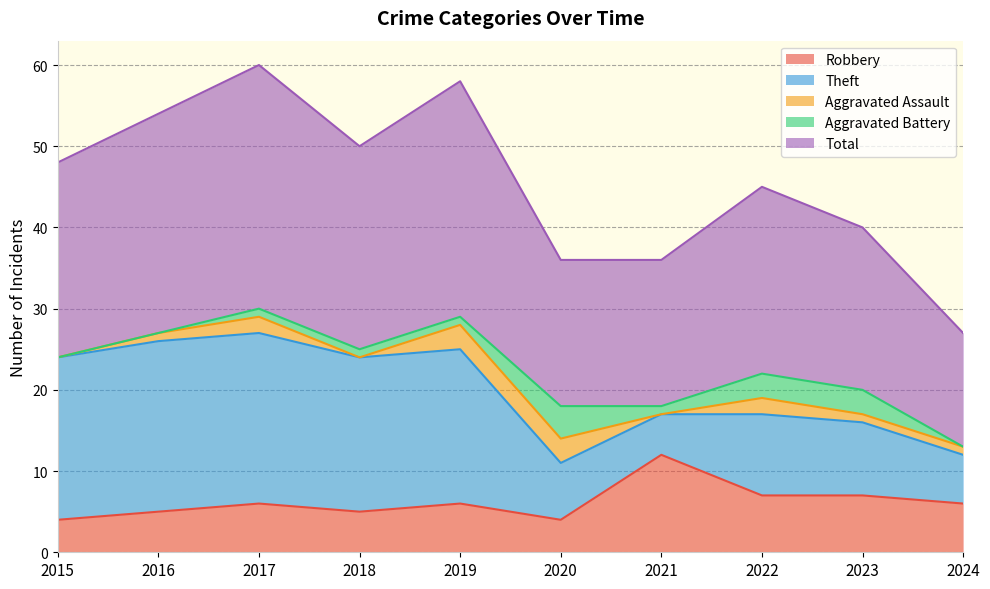

What is the spread (max minus min) of values at 2016?

27